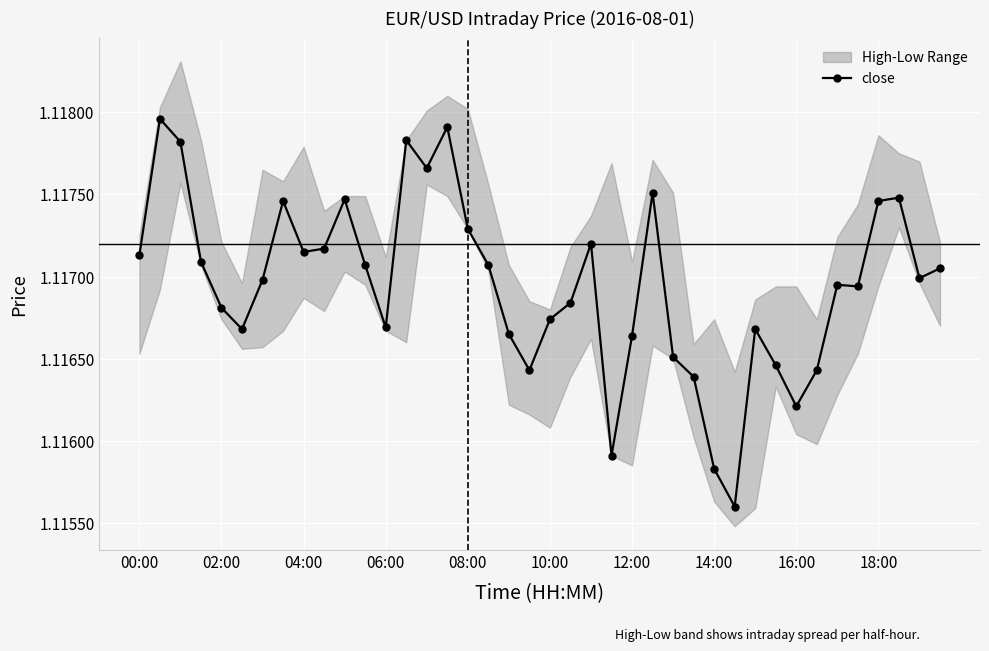

How many points are lower than both their immediate neighbors (excluding endpoints)?

10